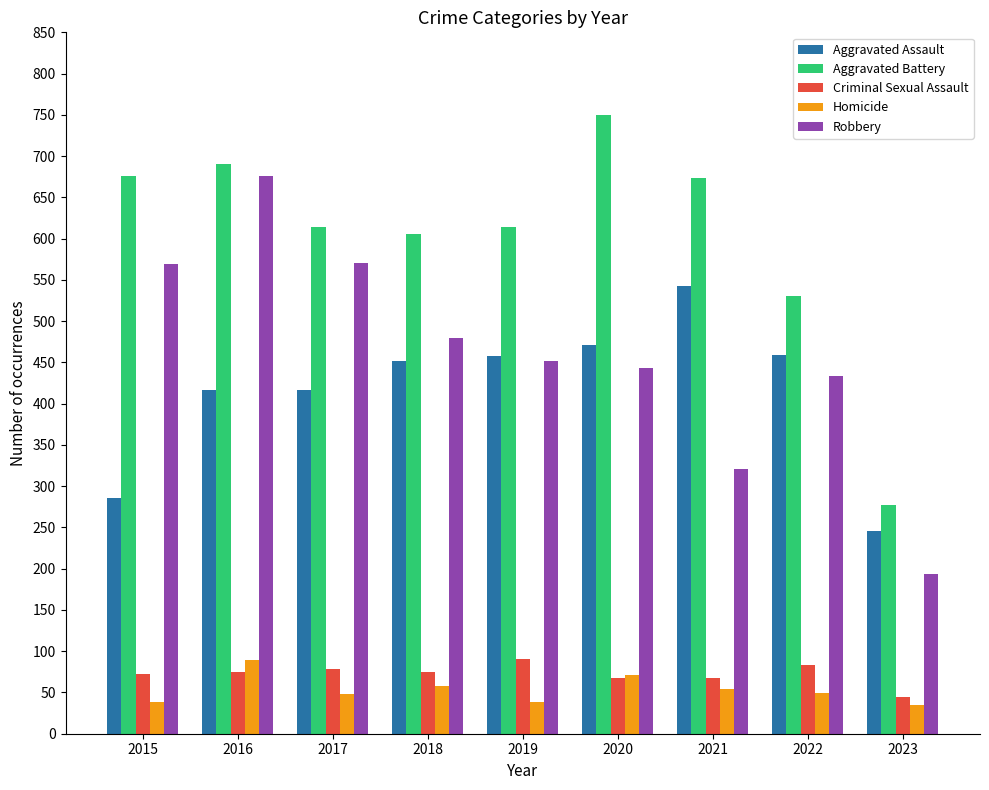

Which category has the lowest value in the Robbery series?

2023